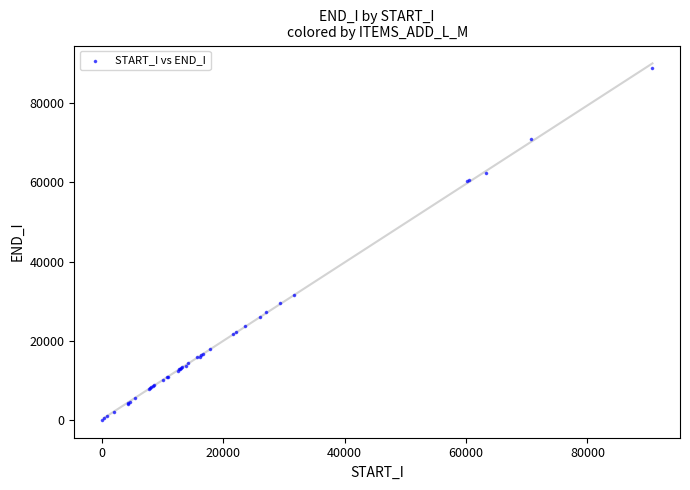

What Y value in the scatter plot is closest to 44504?

31648